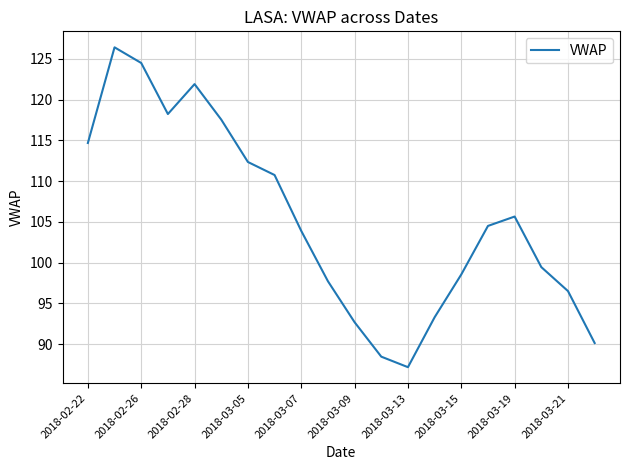

How many lines are shown in the chart?

1